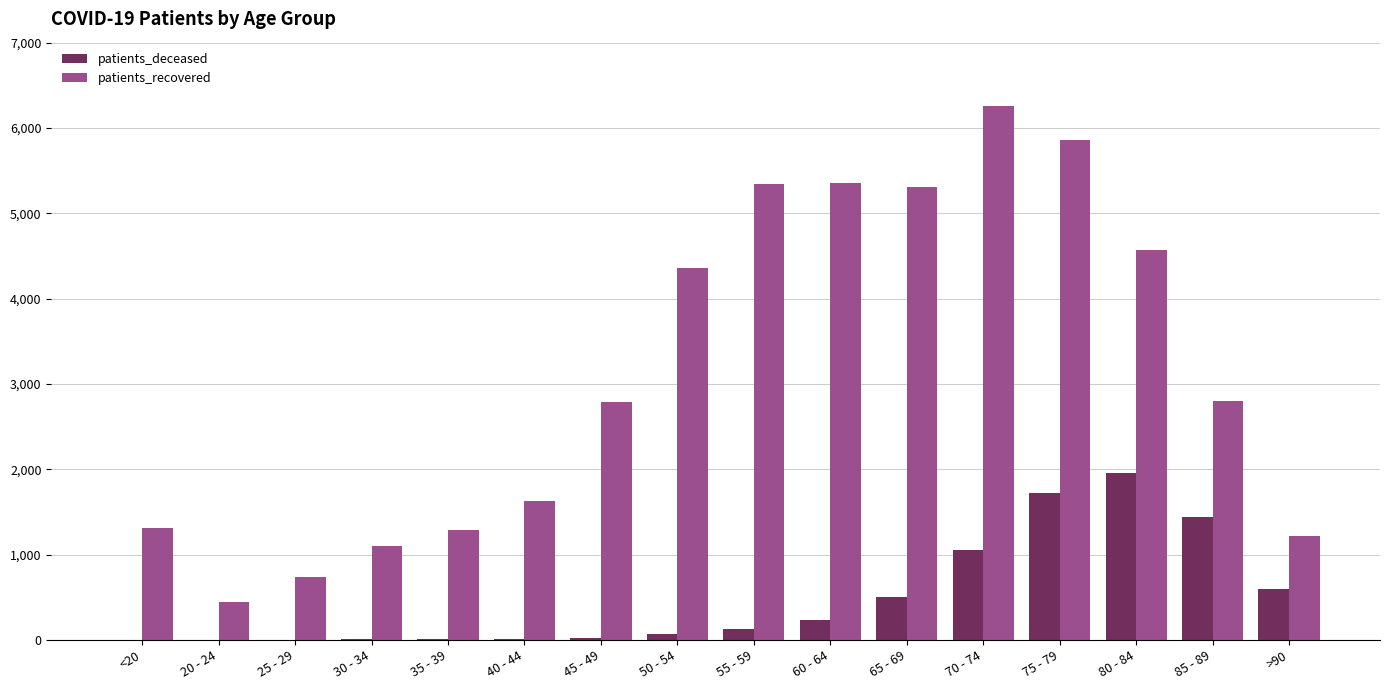

What is the sum of all patients_recovered values?

50384